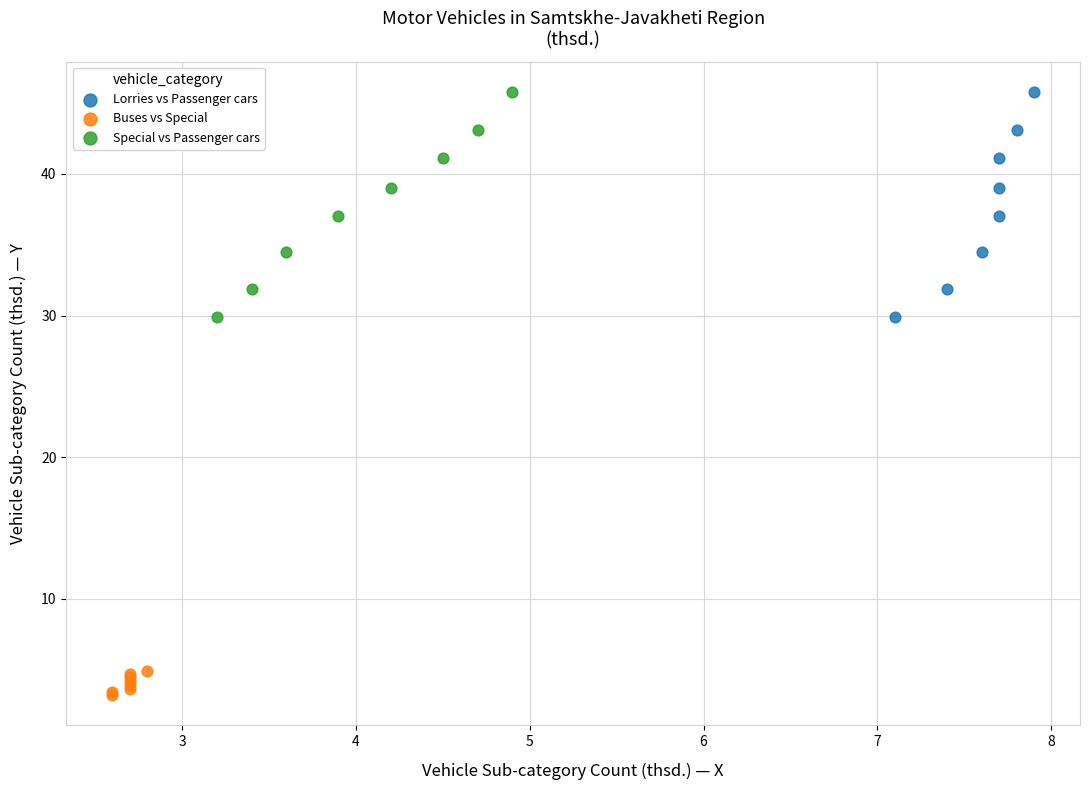

Which series contains the lowest Y value?

Buses vs Special